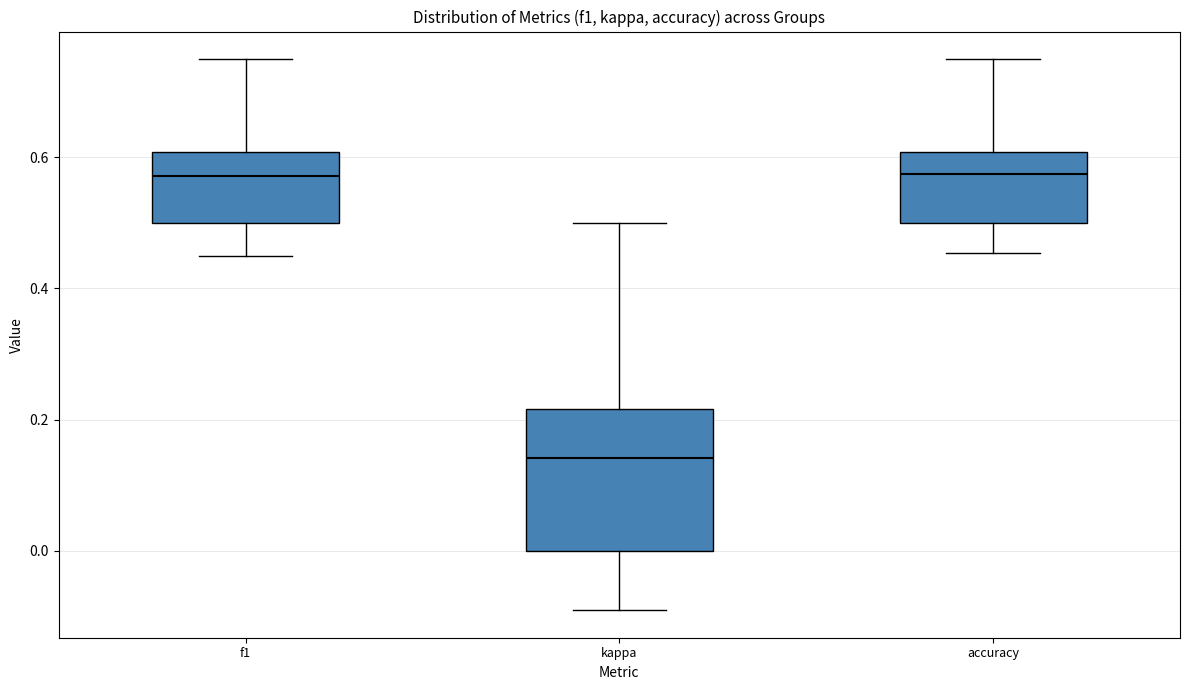

Which box is the tallest, from its lower edge to its upper edge?

kappa